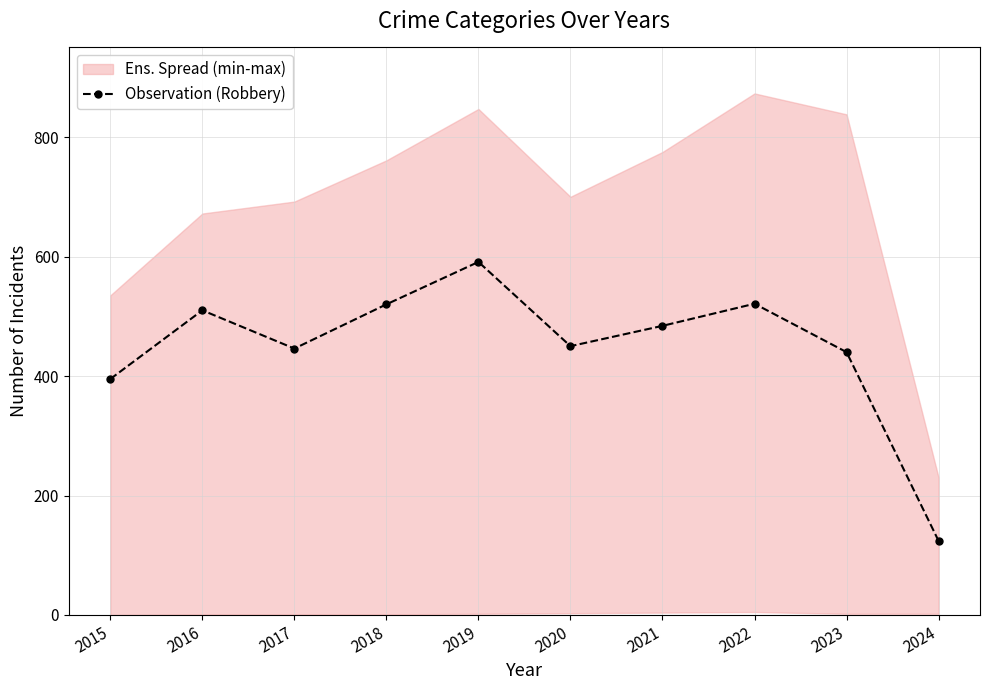

Between 2023 and 2024, which is larger?

2023